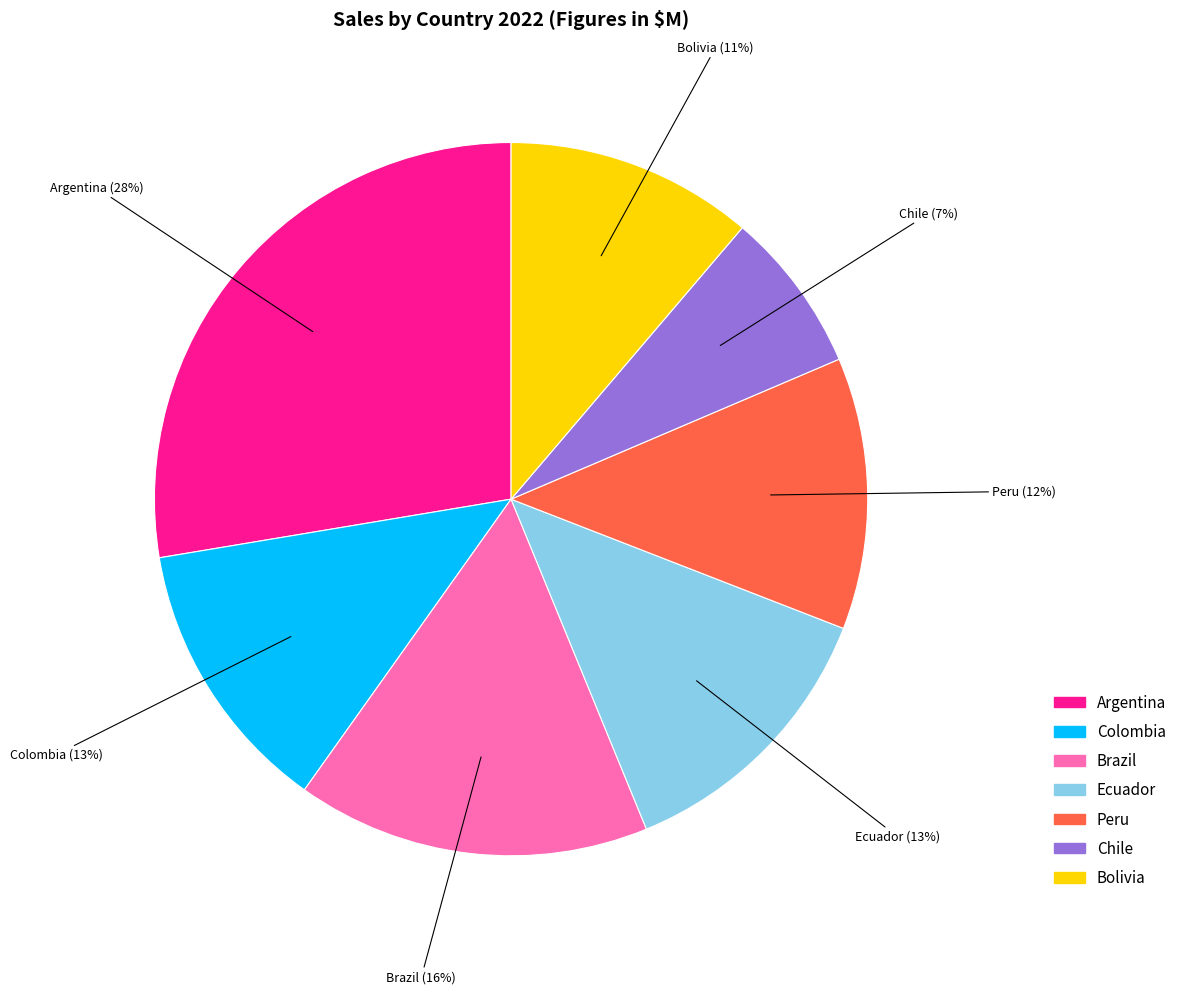

Combined, do Chile and Peru account for over 50%?

No